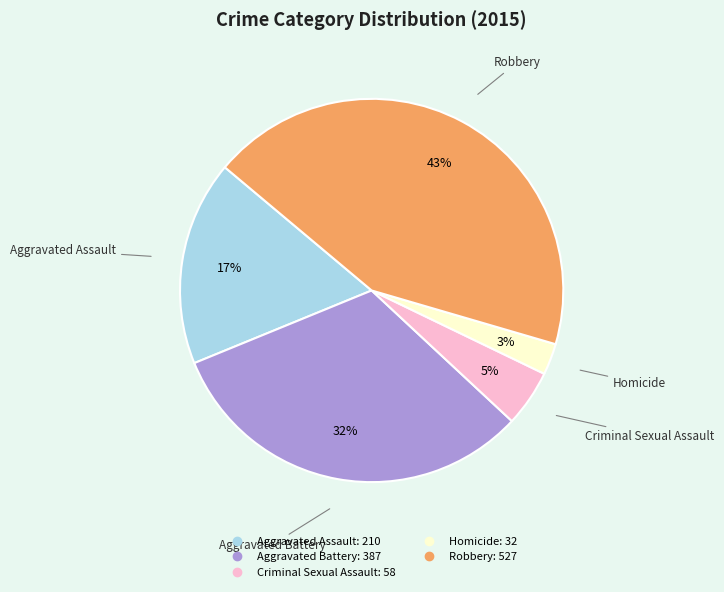

To the nearest percent, what is the average slice percentage?

20%